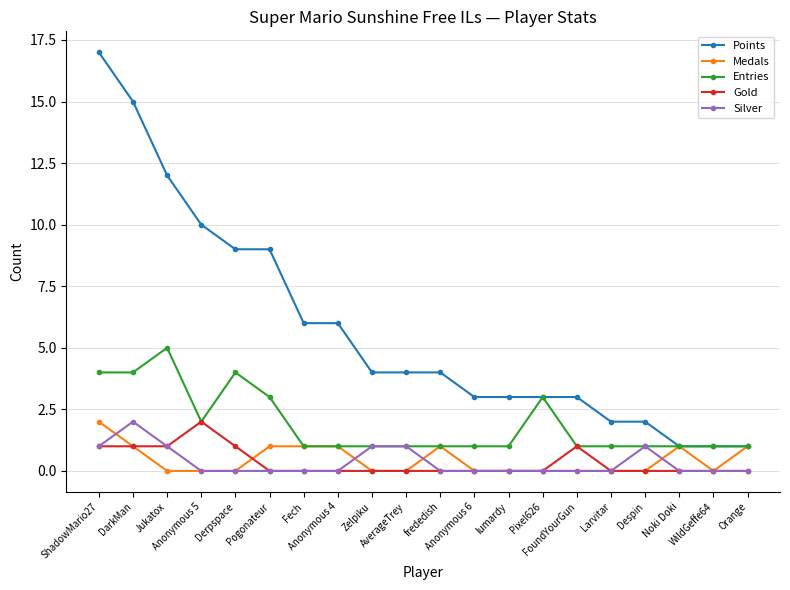

At how many categories does at least one series exceed 8?

6